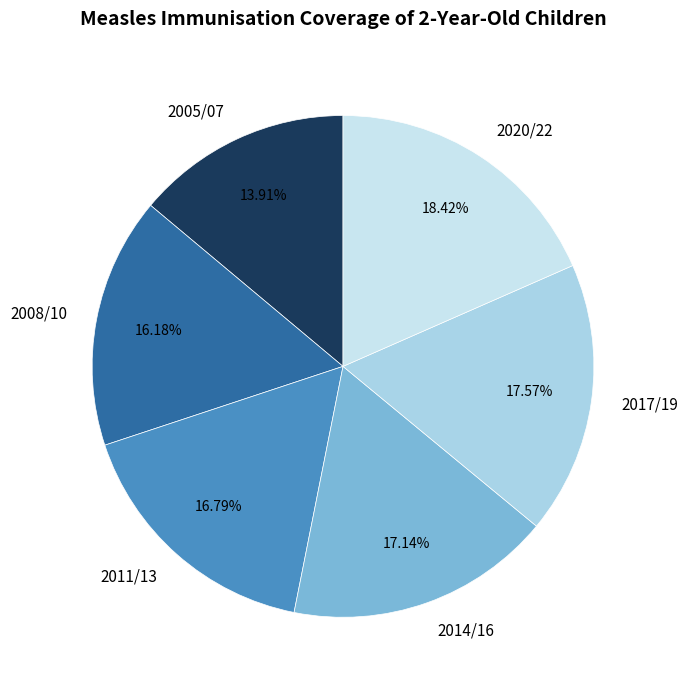

What percentage is the 2011/13 slice, to the nearest percent?

17%